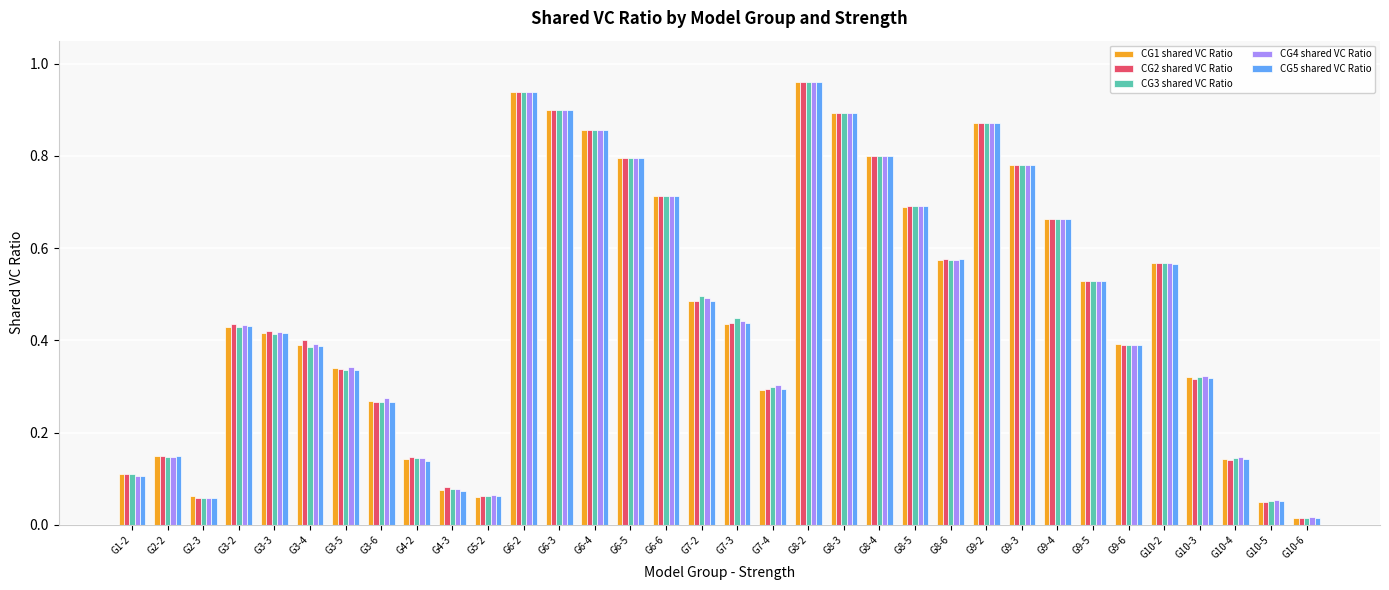

At which label is CG2 shared VC Ratio closest to 0?

G10-6